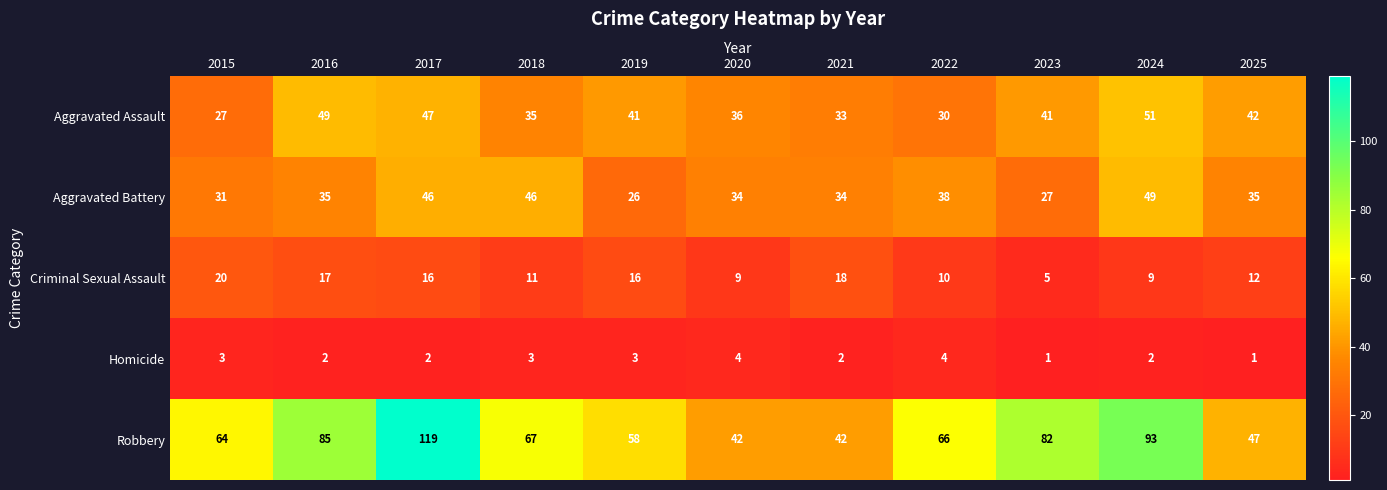

List the series in order of their peak value, lowest first.

Homicide, Criminal Sexual Assault, Aggravated Battery, Aggravated Assault, Robbery